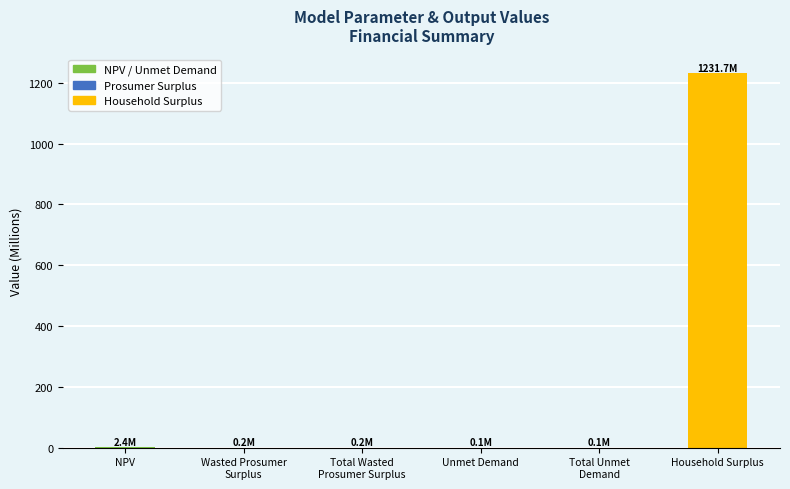

What is the maximum value shown in the chart?

1231.7